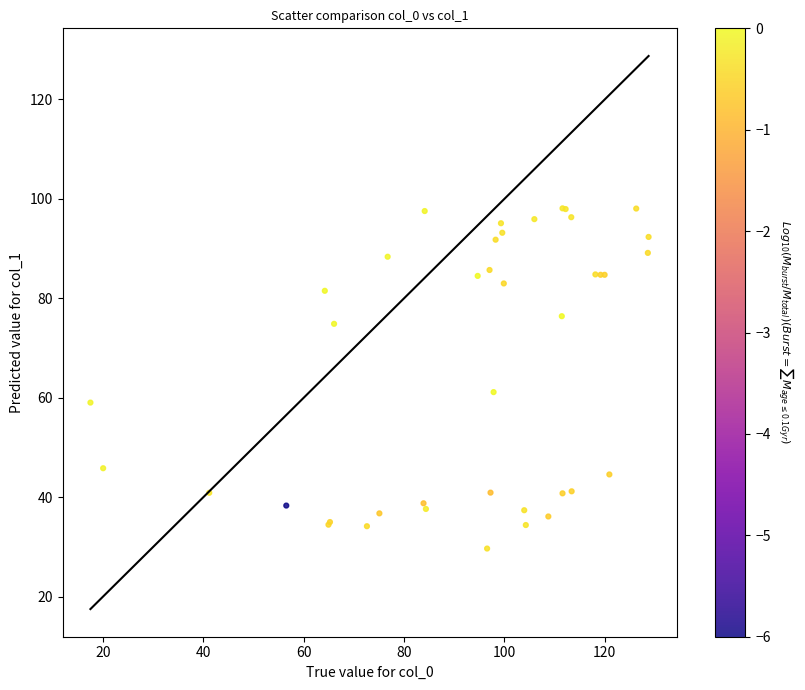

What Y value in the scatter plot is closest to 63?

61.1